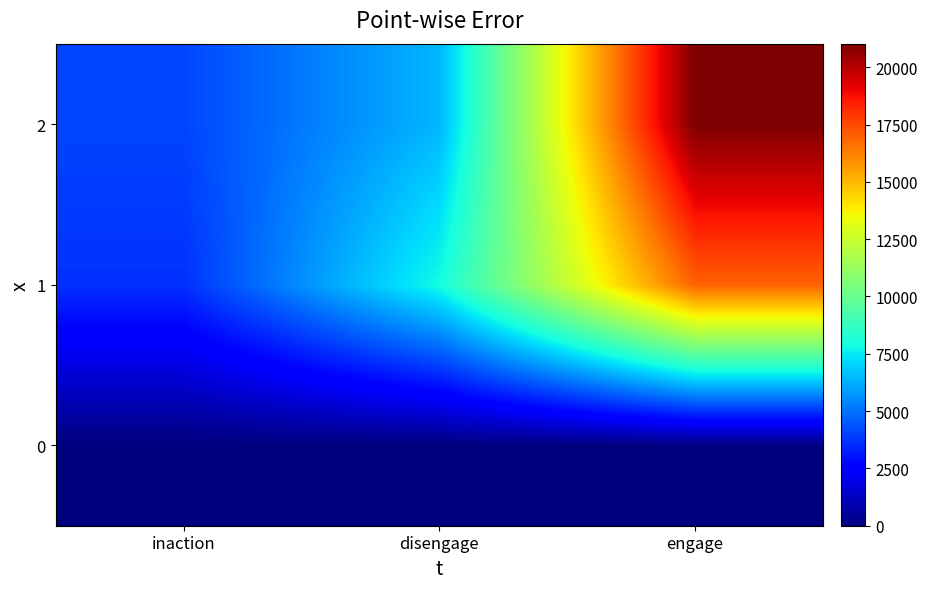

Which series has the widest spread of values?

2